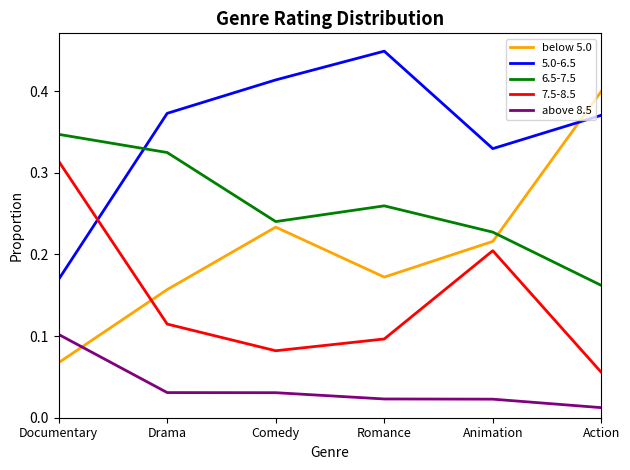

At which label is 7.5-8.5 closest to 0?

Action